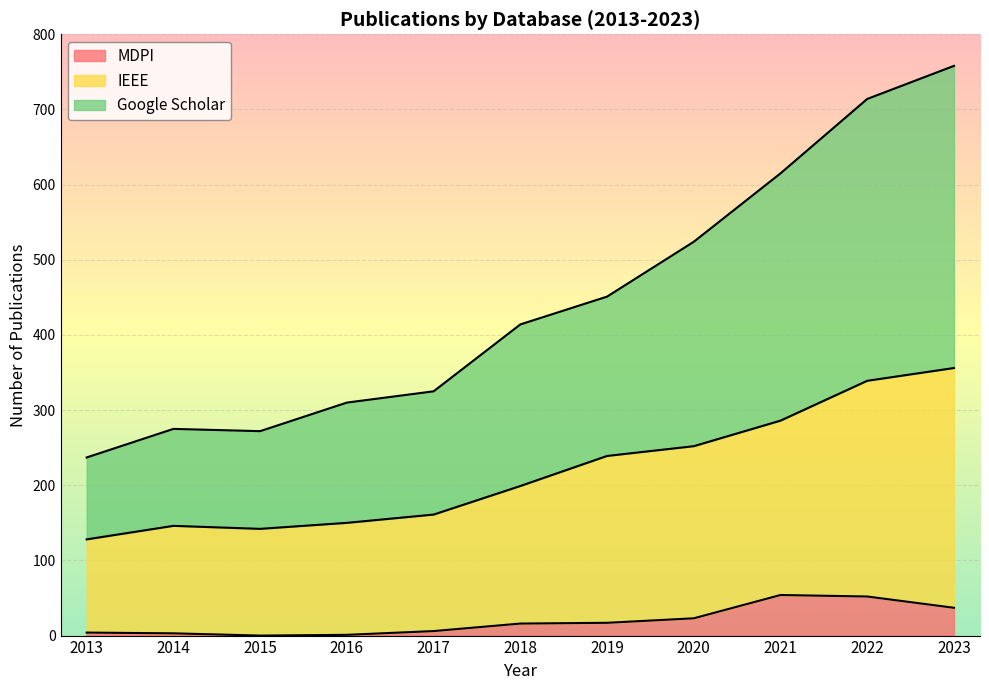

What is the difference between the MDPI values at 2013 and 2018?

12